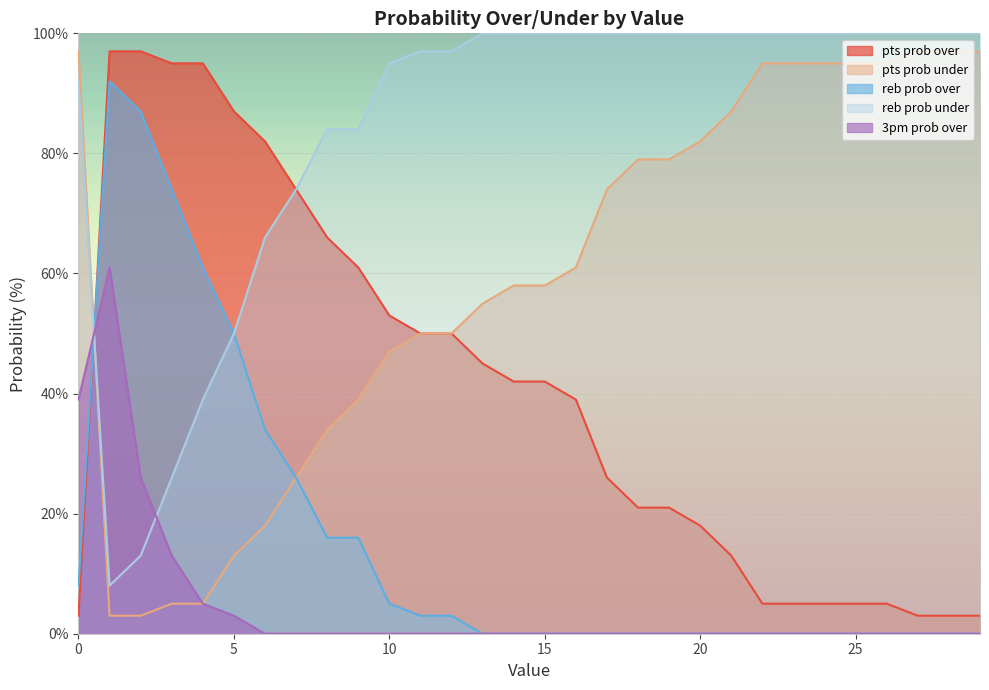

True or false: reb prob under has more than 2 points higher than both neighbors.

False